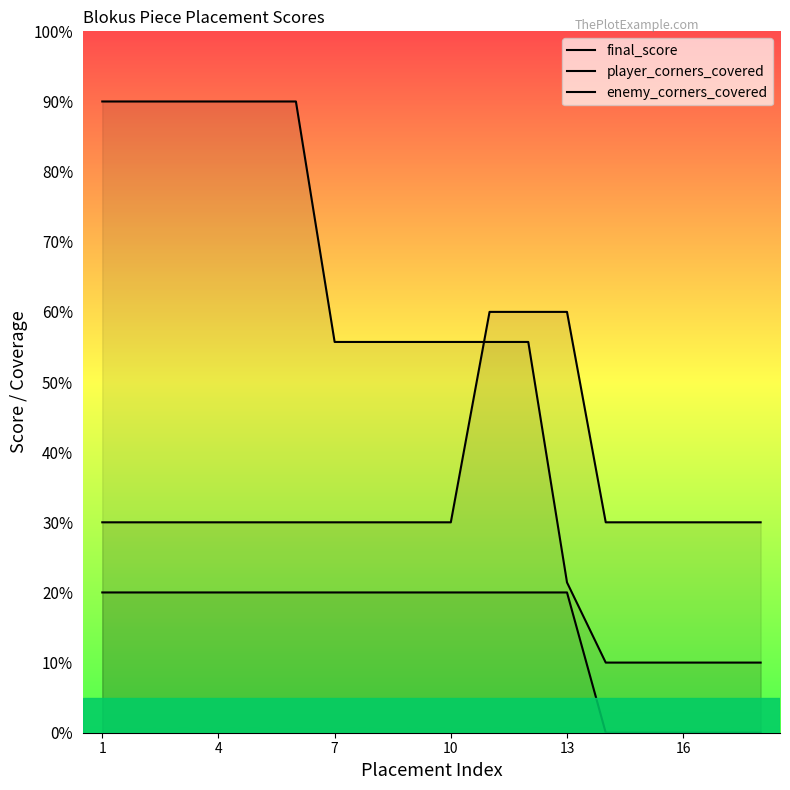

Which series has the widest spread of values?

final_score